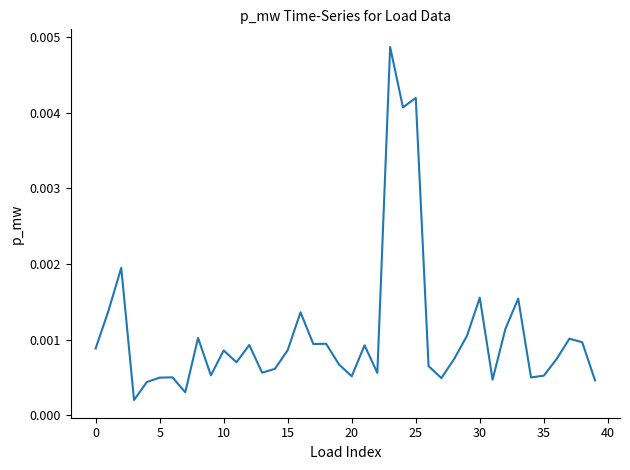

How many interior local valleys (lower than both neighbors) does the data have?

12